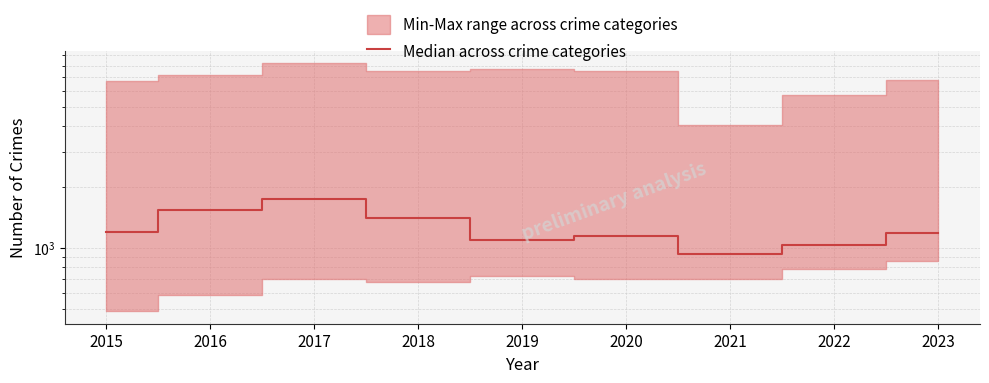

Does the chart have visible grid lines?

Yes